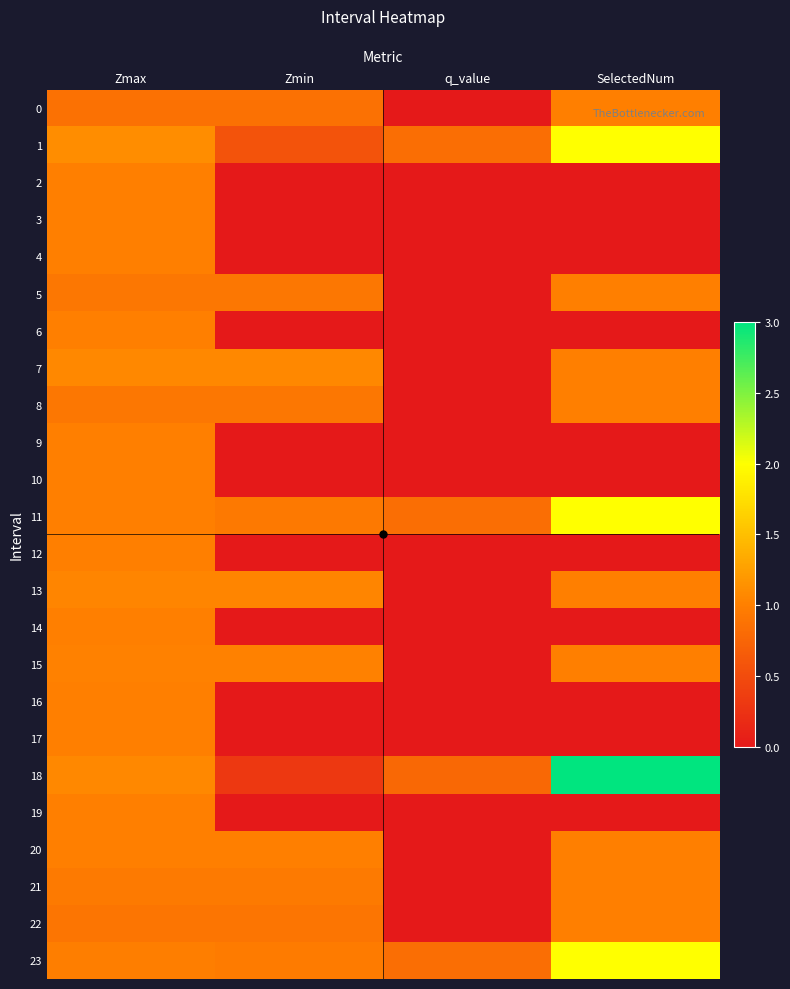

Which series has the widest spread of values?

18